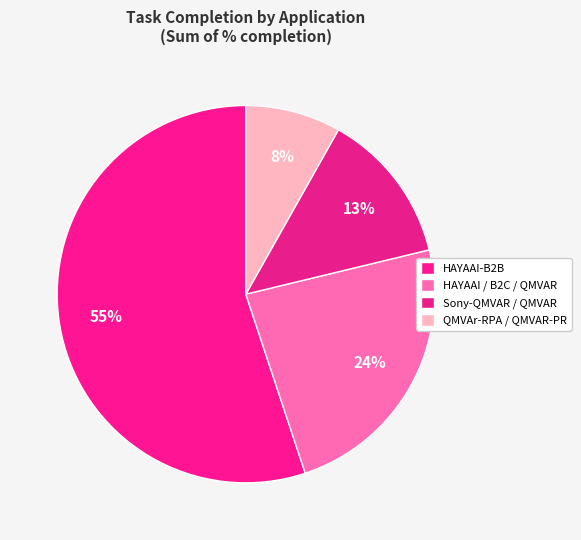

Does Sony-QMVAR / QMVAR account for over 50% of the chart?

No